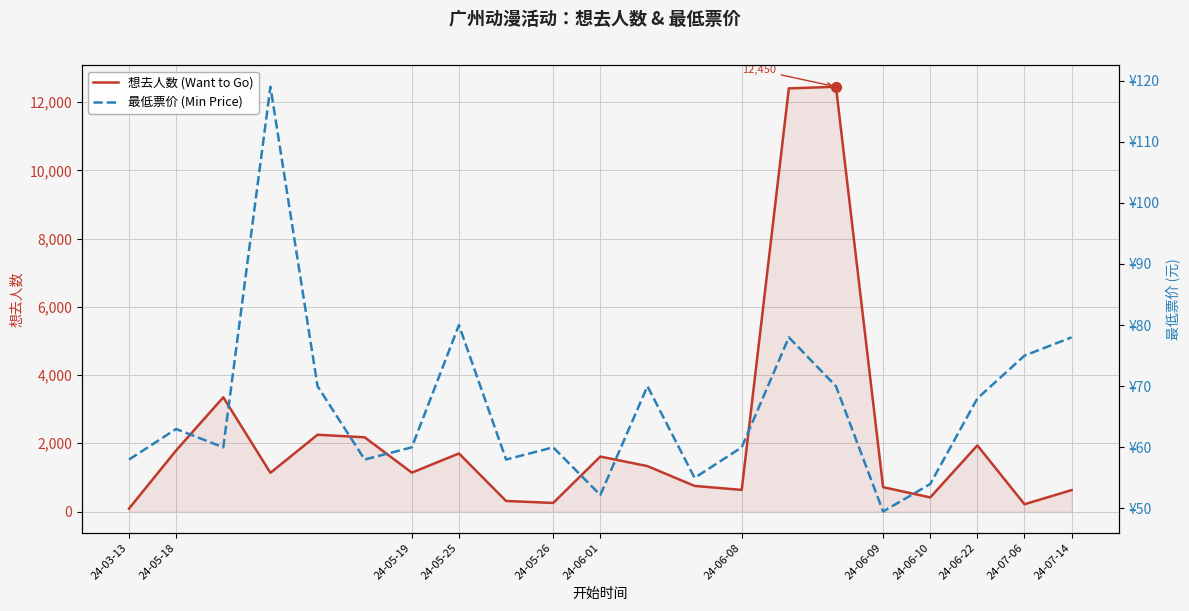

At which category is the sum across all series the highest?

15